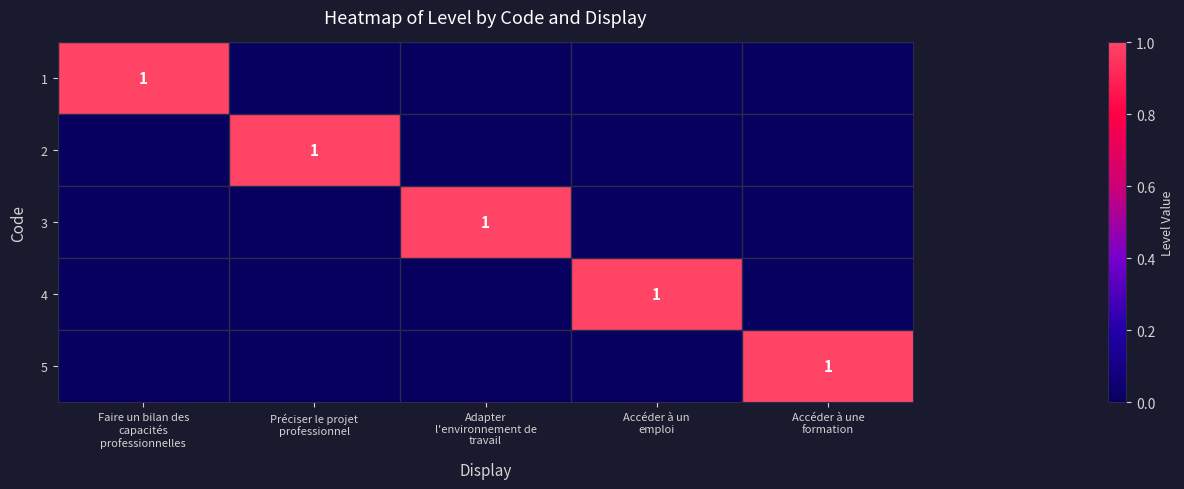

Where is 2 nearest to the value 0?

Faire un bilan des capacités professionnelles